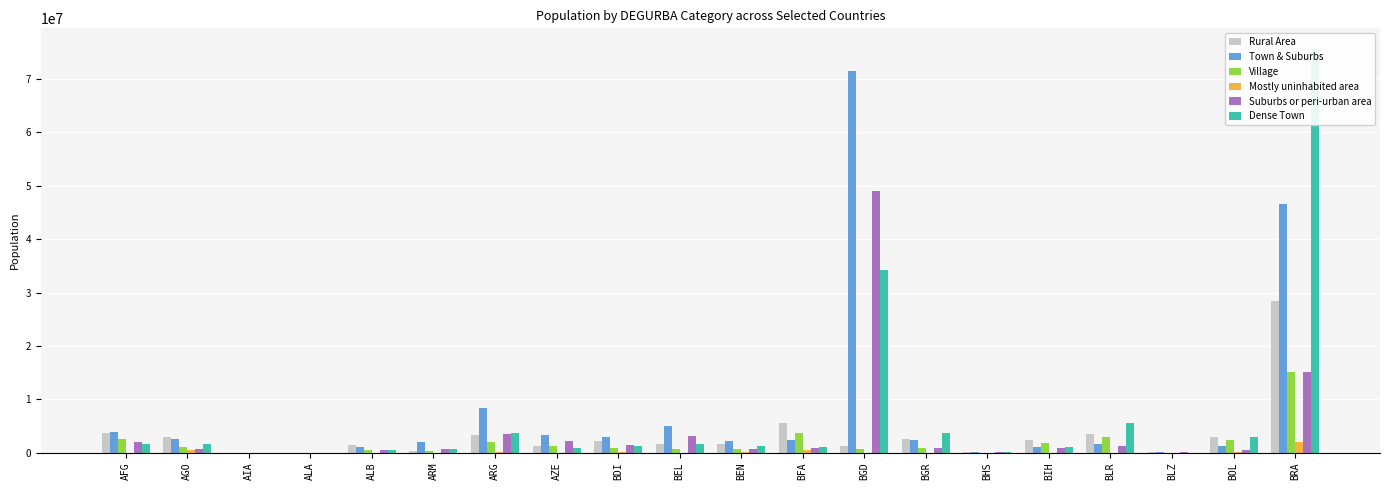

Reading left to right, transcribe all the data shown in this chart.

Rural Area: 3696778.2	2981423.0	8108.7	14959.1	1524006.4	386929.2	3383085.6	1271521.6	2151186.7	1655327.9	1583779.5	5606058.7	1237227.7	2623693.3	41436.6	2381821.0	3403162.6	92715.9	2857305.5	28328156.5
Town & Suburbs: 3832601.0	2538321.5	0.0	10310.1	1149534.2	1949317.2	8456598.8	3223182.6	3002703.6	5042296.3	2203195.0	2363520.2	71518881.2	2402477.3	42282.6	1094607.4	1550040.2	87587.1	1284507.0	46619297.8
Village: 2515438.0	1047162.6	7169.3	3627.2	521217.4	386929.2	1910024.6	1157006.2	802826.6	742332.4	622302.4	3624972.0	745276.1	897365.8	27813.5	1817786.5	2911293.9	15247.2	2353905.8	15041806.3
Mostly uninhabited area: 23322.9	556741.1	32.8	11331.9	4034.8	0.0	135749.1	0.0	40060.3	0.0	57940.9	518719.5	0.0	6168.4	8219.8	12028.3	0.0	0.0	204980.8	1929042.5
Suburbs or peri-urban area: 2082604.0	744727.9	0.0	10310.1	558688.3	642165.8	3469987.4	2234841.1	1400322.8	3166315.8	633211.5	788620.9	48977799.0	838369.9	42282.6	852383.7	1304923.2	37225.1	517981.2	15120178.1
Dense Town: 1656374.8	1677121.6	0.0	0.0	578204.8	715421.8	3667524.4	831330.9	1314410.3	1585219.4	1332866.7	1129846.0	34207891.5	3722128.6	185397.9	1008707.3	5477641.3	0.0	2981384.3	75714491.3